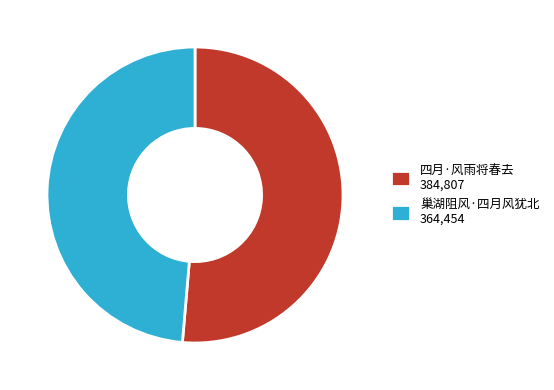

Is there any slice that represents more than half of the pie?

Yes